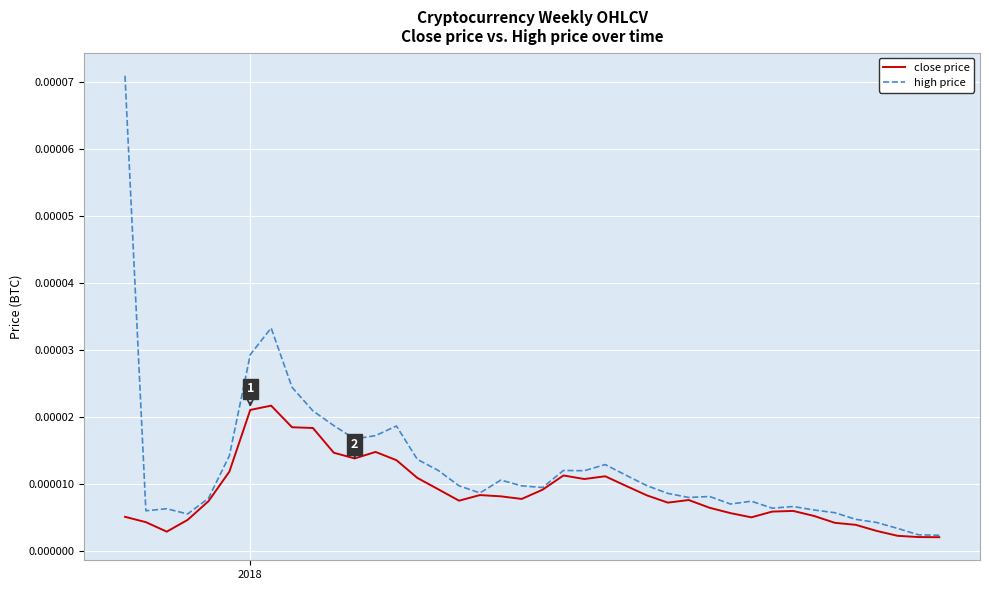

Rank the series by their maximum value, from lowest to highest.

close price, high price